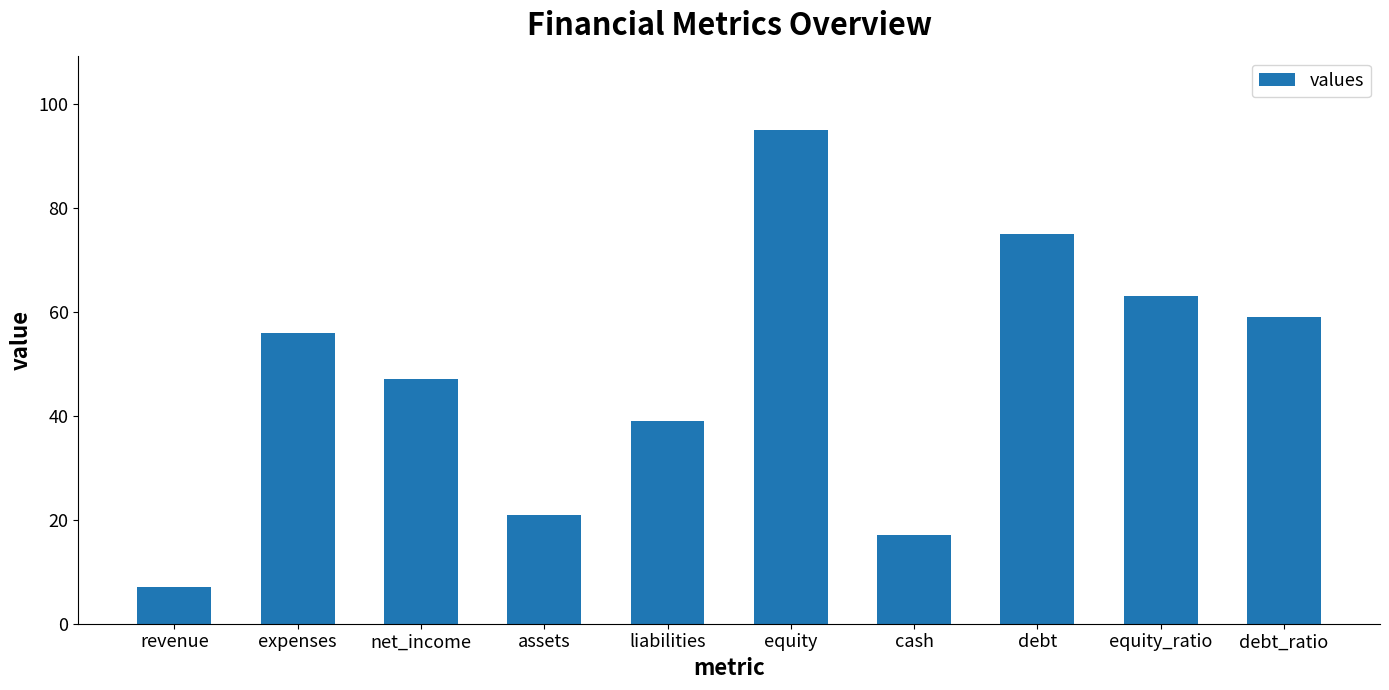

The chart shows a value of 31 at net_income. True or false?

False